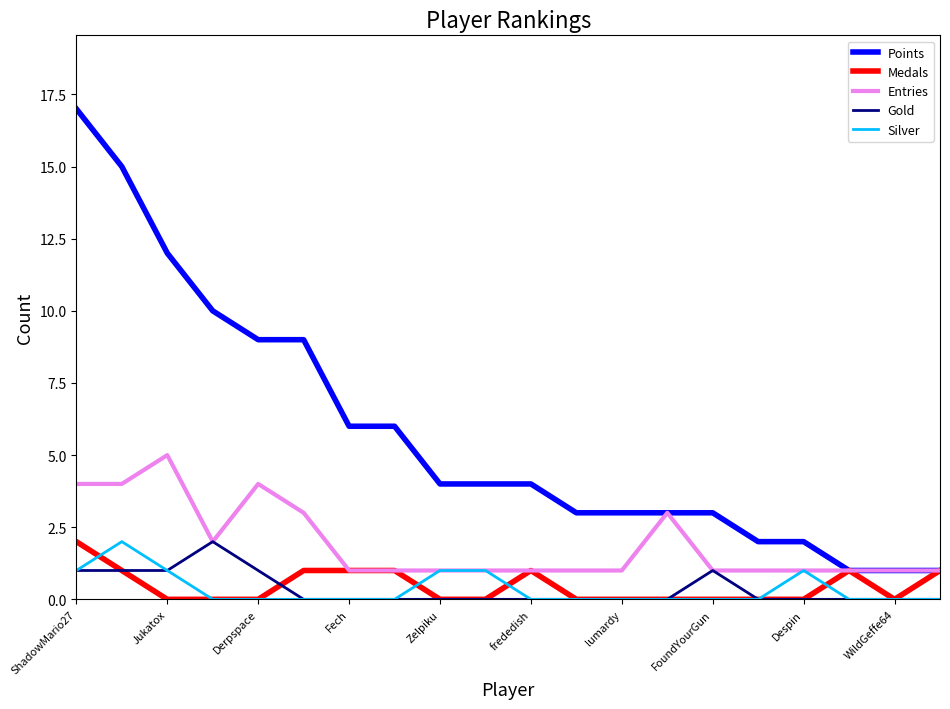

Which series has the widest spread of values?

Points